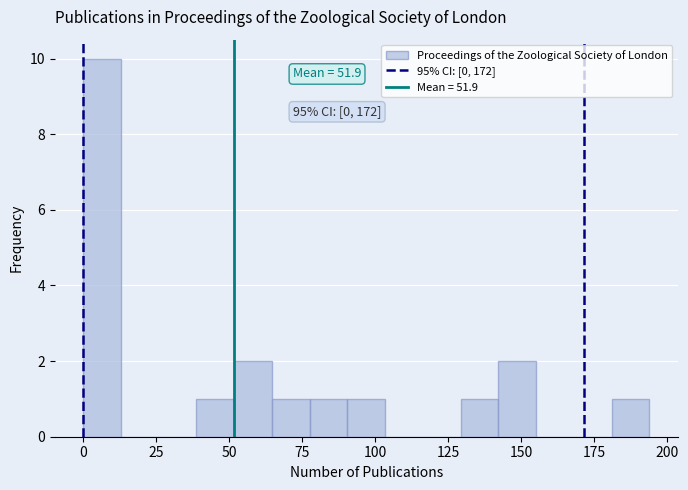

Around what value on the x-axis is the tallest bar? Give the approximate position of its centre, as read against the axis.

5